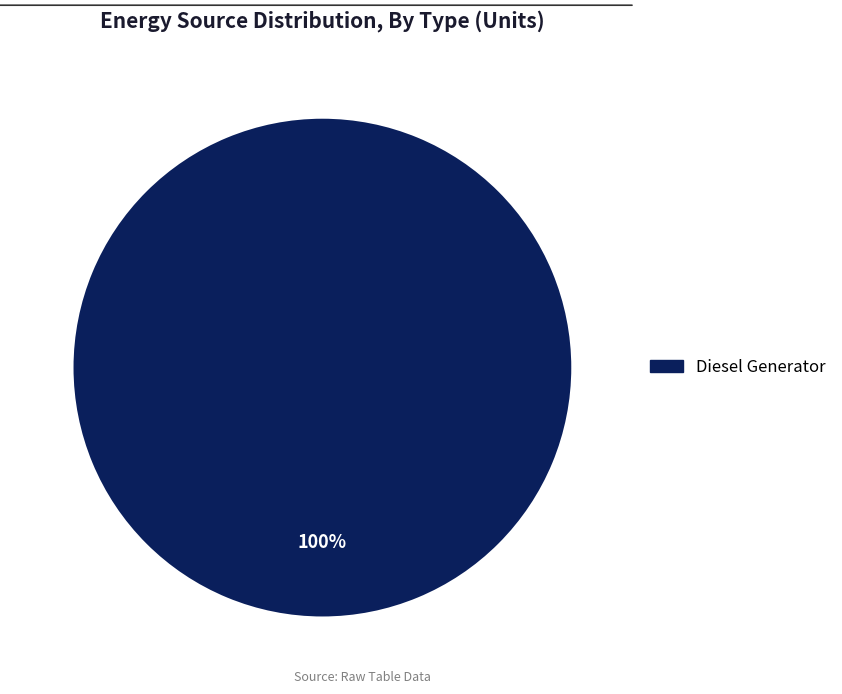

How many segments does this pie chart have?

1